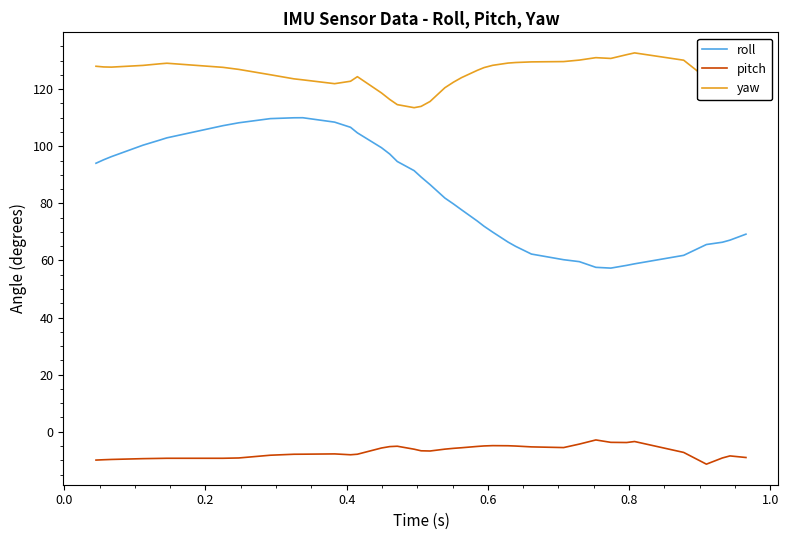

Which series has the largest total across all categories?

yaw